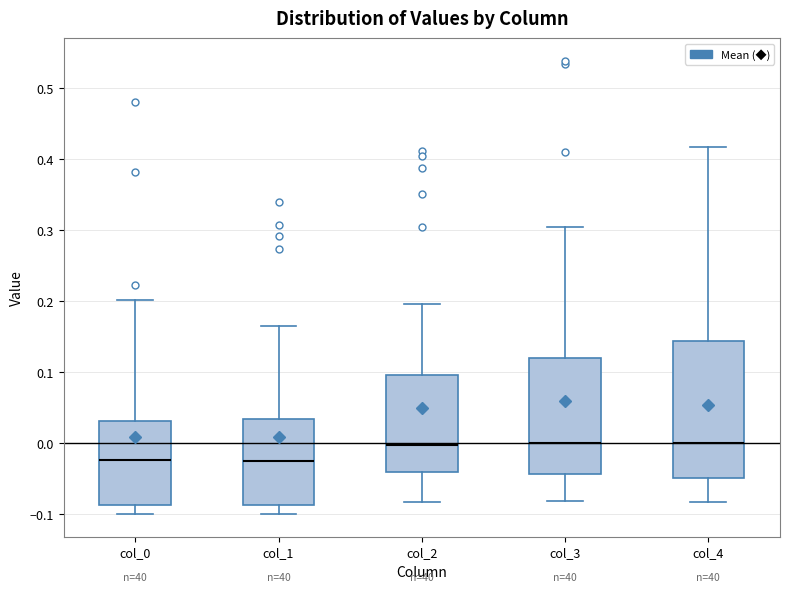

Which box is the tallest, from its lower edge to its upper edge?

col_4